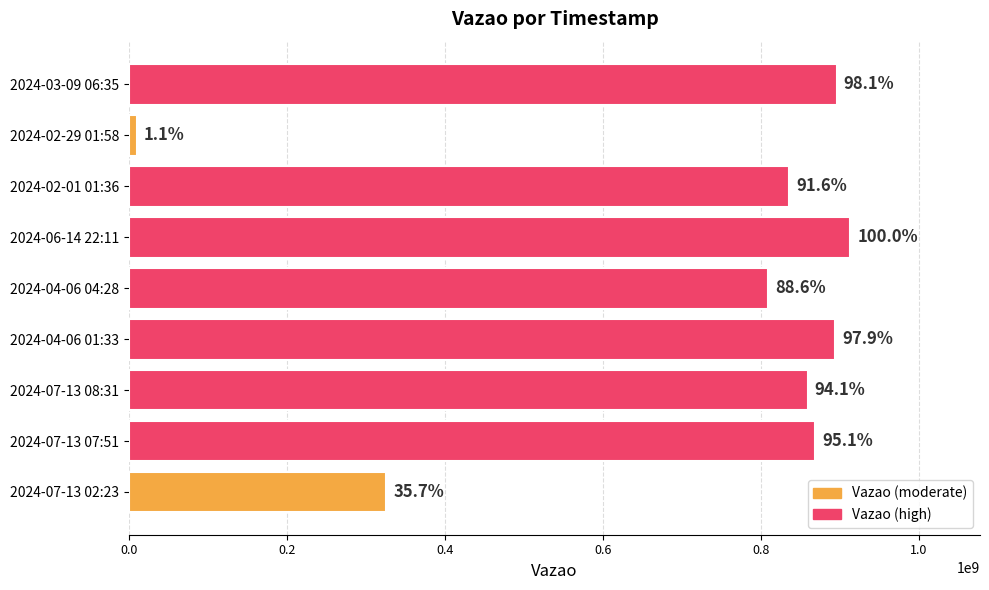

What is the difference between the maximum and minimum values?

903611911